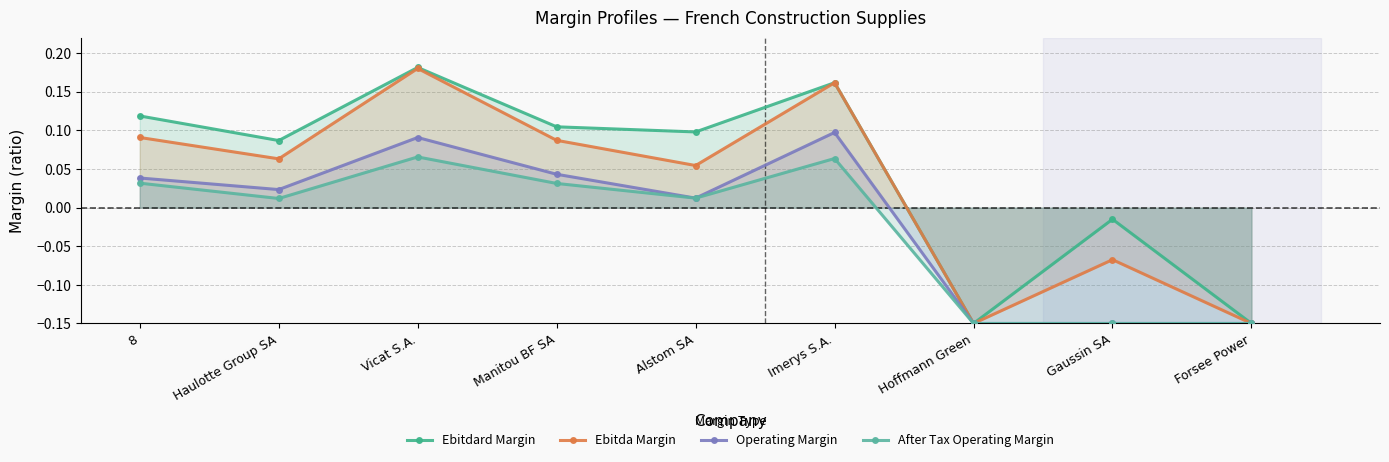

Does the chart have visible grid lines?

Yes